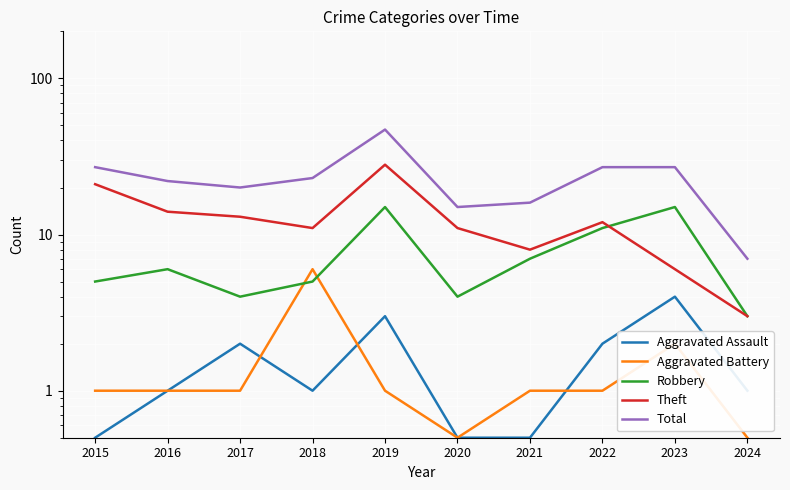

At which label is Theft closest to 15?

2016